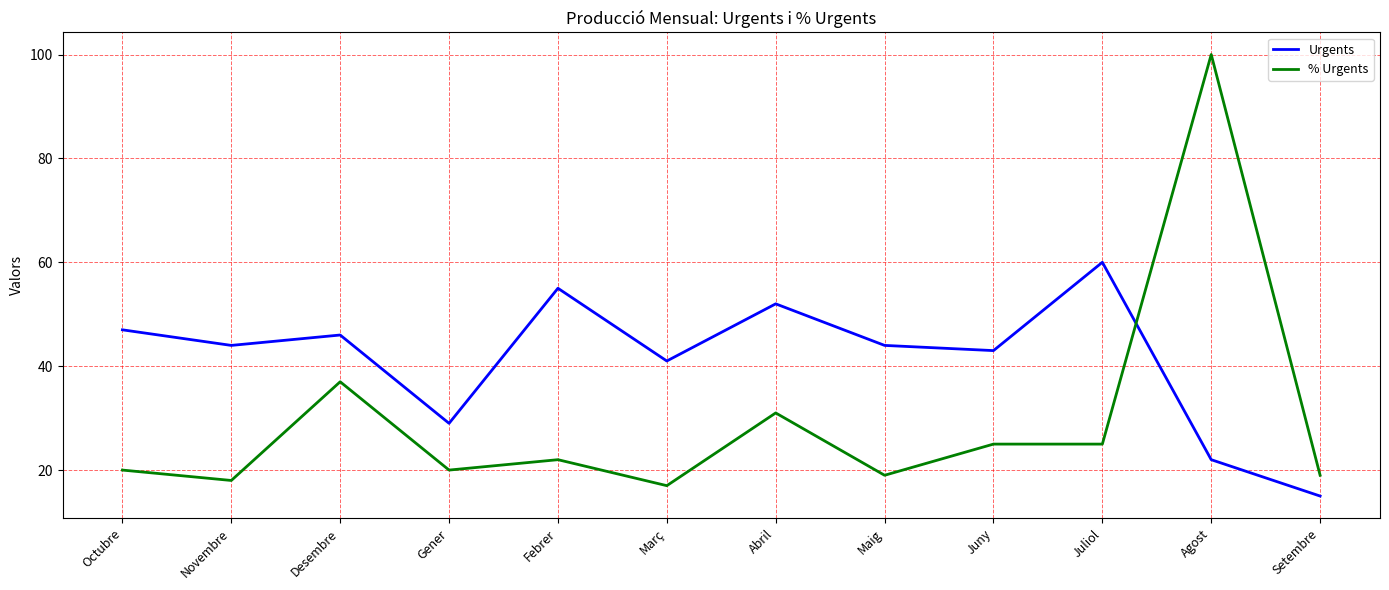

Which series has the largest range (max minus min)?

% Urgents